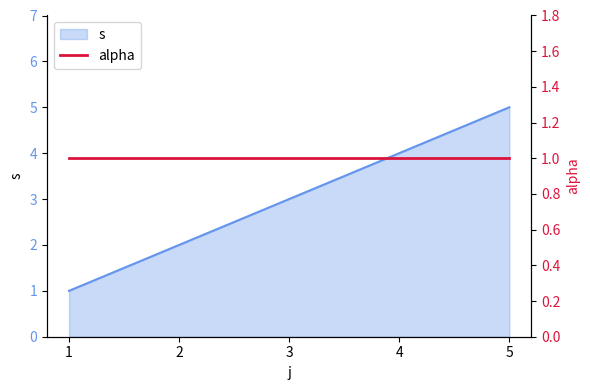

What is the approximate value at 1?

1